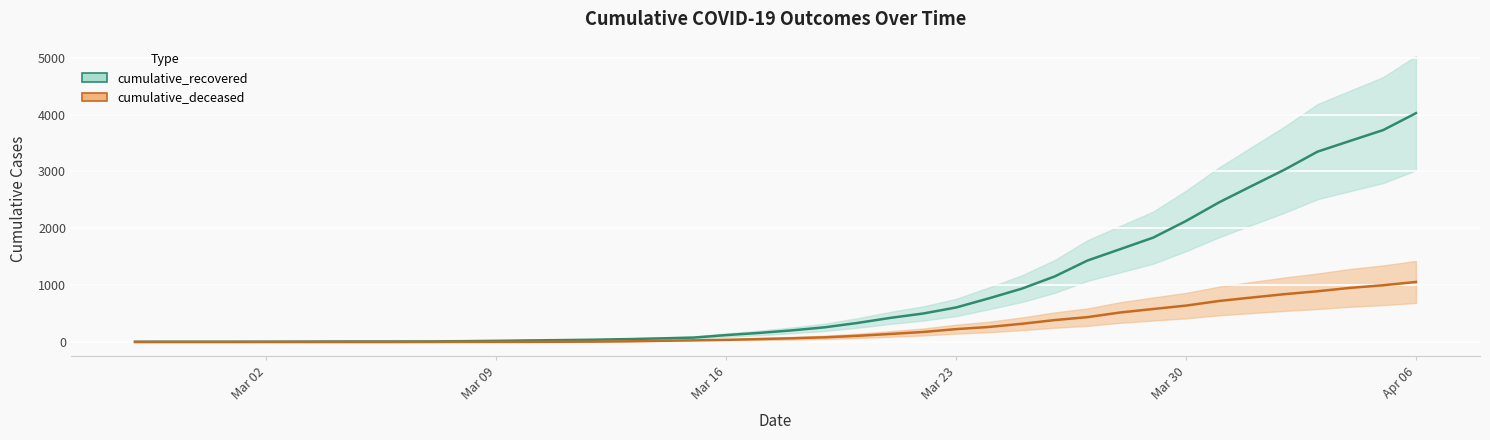

At which label is cumulative_recovered closest to 2014?

Mar 30